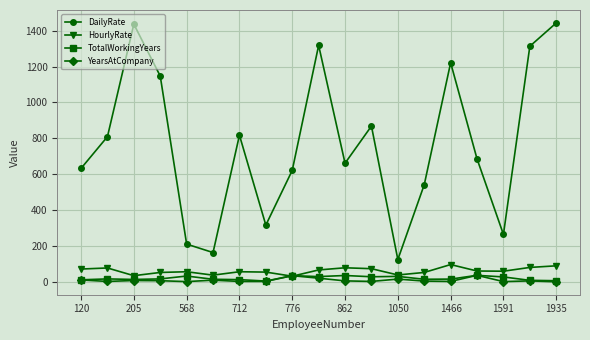

At how many categories does at least one series exceed 448?

14